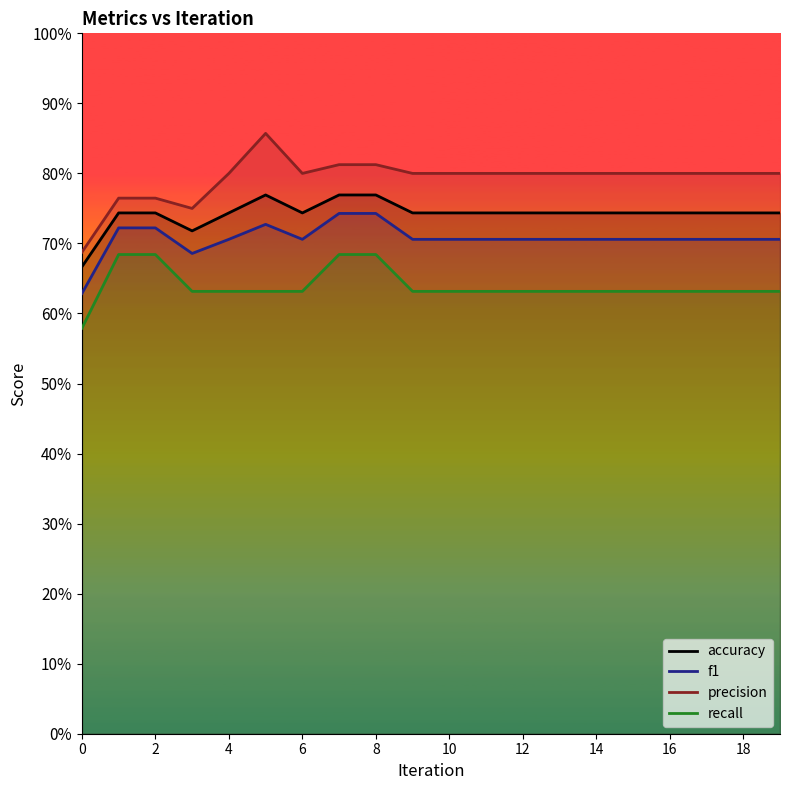

How many data points does each series have?

20